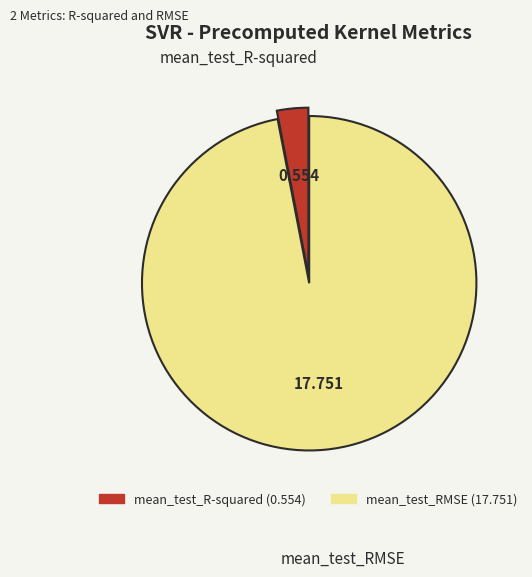

Combined, do mean_test_R-squared and mean_test_RMSE account for over 50%?

Yes